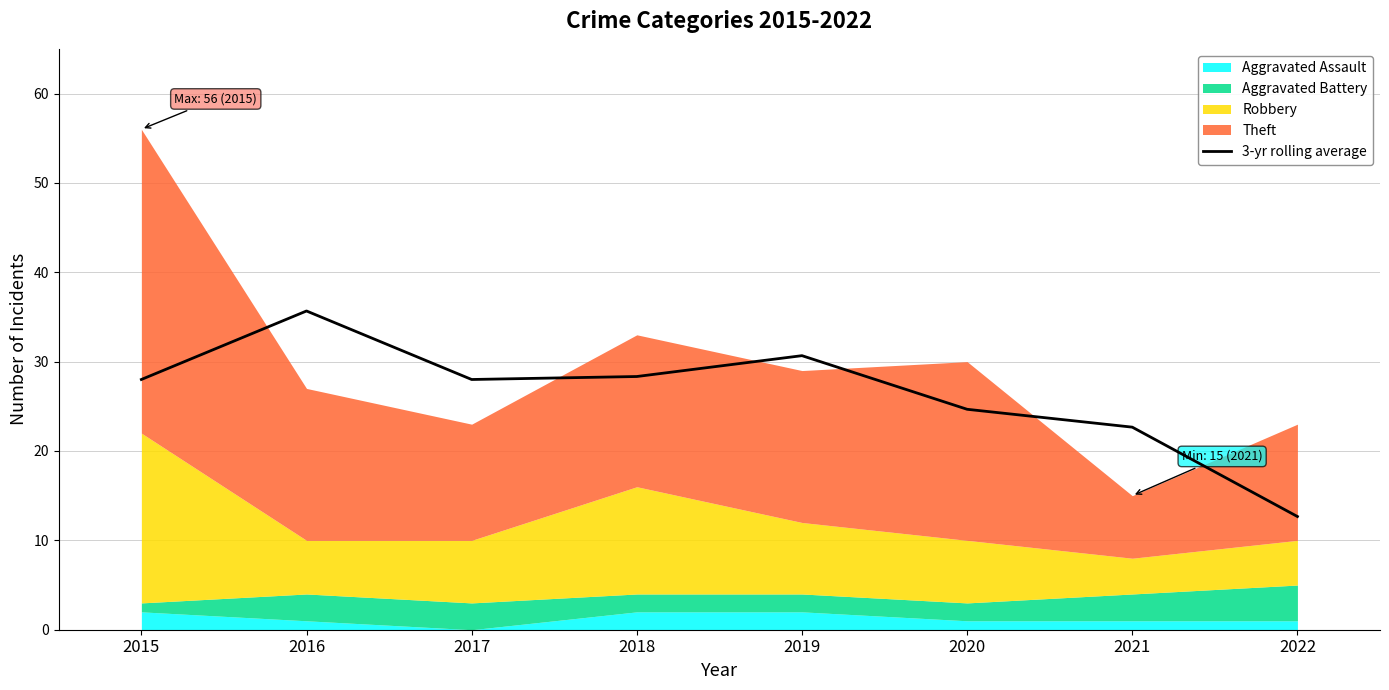

At which label does 3-yr rolling average reach its minimum?

2022